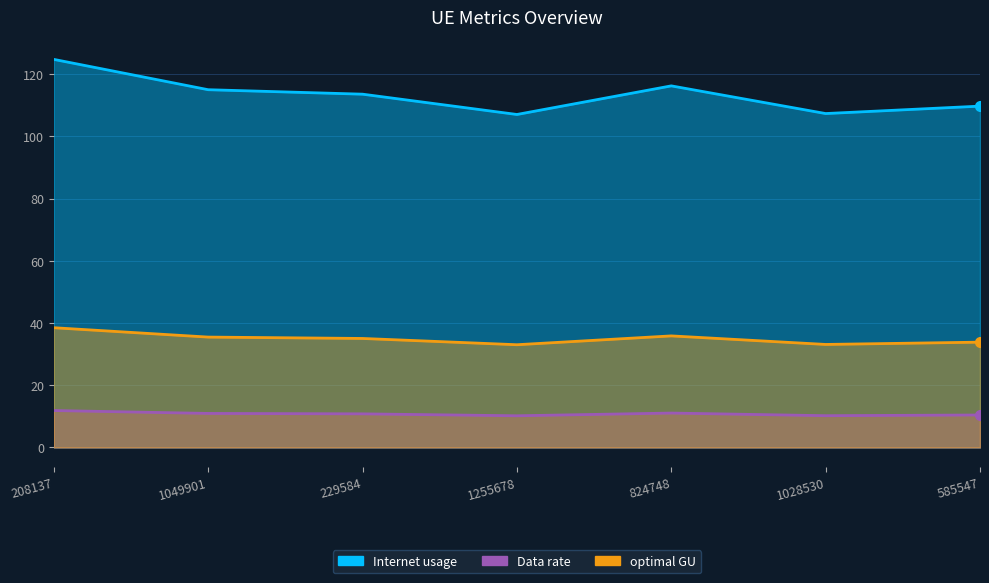

What is the difference between the highest and lowest values at 1049901?

104.1